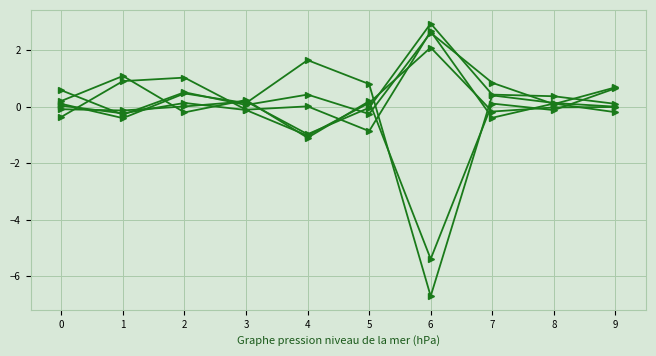

How many lines are shown in the chart?

6